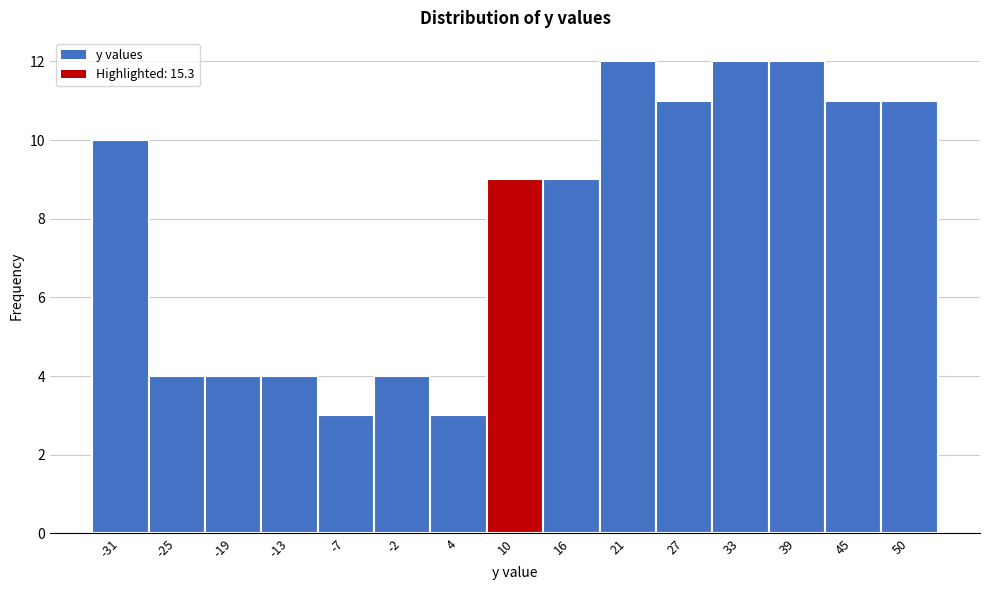

Reading right to left, what are all the values shown in this chart?

11	11	12	12	11	12	9	9	3	4	3	4	4	4	10